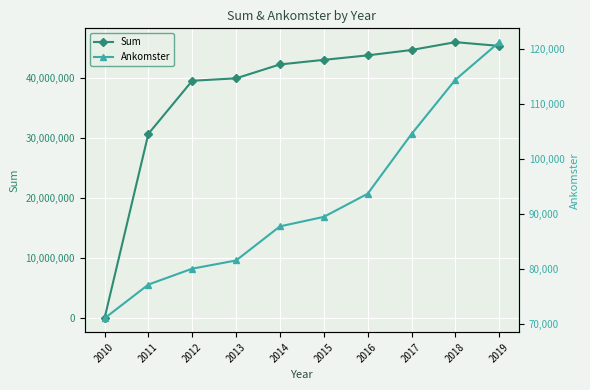

Is it true that Ankomster equals 111473.4 at 2011?

False